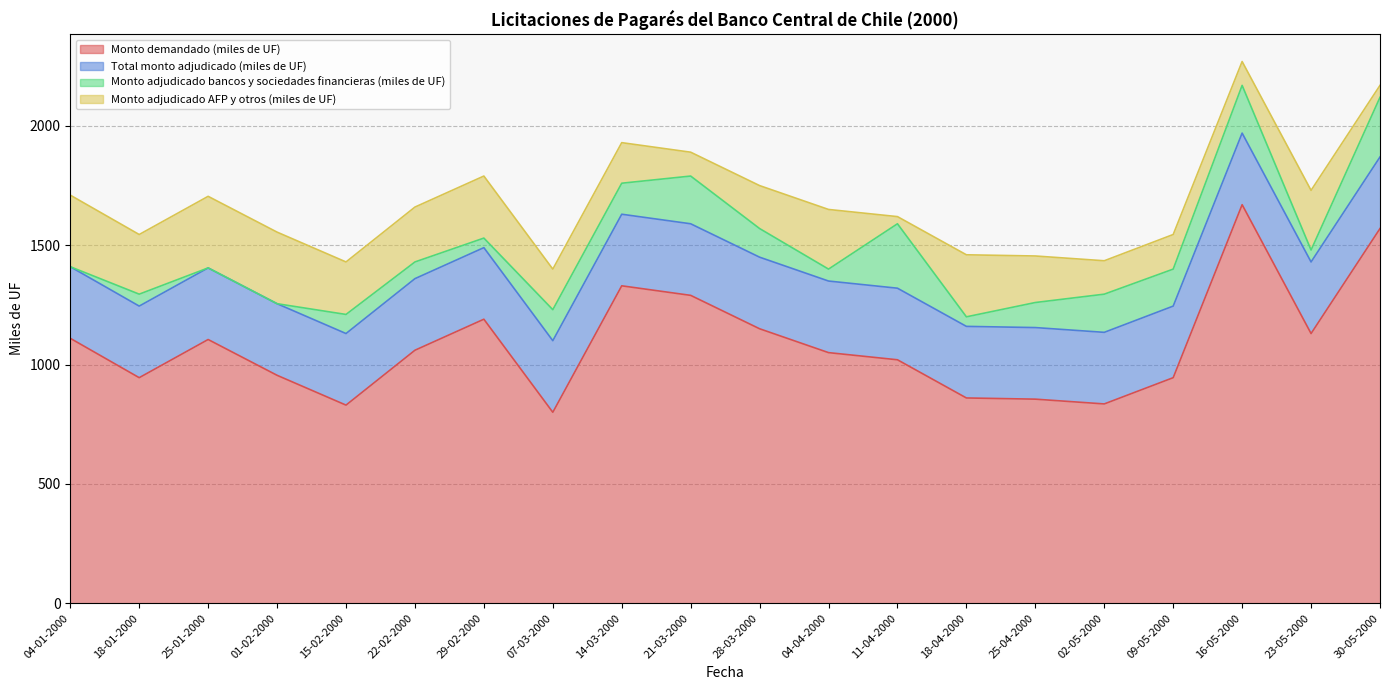

Reading left to right, list all the values displayed in this chart.

Monto demandado (miles de UF): 04-01-2000=1110	18-01-2000=945	25-01-2000=1105	01-02-2000=955	15-02-2000=830	22-02-2000=1060	29-02-2000=1190	07-03-2000=800	14-03-2000=1330	21-03-2000=1290	28-03-2000=1150	04-04-2000=1050	11-04-2000=1020	18-04-2000=860	25-04-2000=855	02-05-2000=835	09-05-2000=945	16-05-2000=1670	23-05-2000=1130	30-05-2000=1570
Total monto adjudicado (miles de UF): 04-01-2000=300	18-01-2000=300	25-01-2000=300	01-02-2000=300	15-02-2000=300	22-02-2000=300	29-02-2000=300	07-03-2000=300	14-03-2000=300	21-03-2000=300	28-03-2000=300	04-04-2000=300	11-04-2000=300	18-04-2000=300	25-04-2000=300	02-05-2000=300	09-05-2000=300	16-05-2000=300	23-05-2000=300	30-05-2000=300
Monto adjudicado bancos y sociedades financieras (miles de UF): 04-01-2000=0	18-01-2000=50	25-01-2000=0	01-02-2000=0	15-02-2000=80	22-02-2000=70	29-02-2000=40	07-03-2000=130	14-03-2000=130	21-03-2000=200	28-03-2000=120	04-04-2000=50	11-04-2000=270	18-04-2000=40	25-04-2000=105	02-05-2000=160	09-05-2000=155	16-05-2000=200	23-05-2000=50	30-05-2000=250
Monto adjudicado AFP y otros (miles de UF): 04-01-2000=300	18-01-2000=250	25-01-2000=300	01-02-2000=300	15-02-2000=220	22-02-2000=230	29-02-2000=260	07-03-2000=170	14-03-2000=170	21-03-2000=100	28-03-2000=180	04-04-2000=250	11-04-2000=30	18-04-2000=260	25-04-2000=195	02-05-2000=140	09-05-2000=145	16-05-2000=100	23-05-2000=250	30-05-2000=50